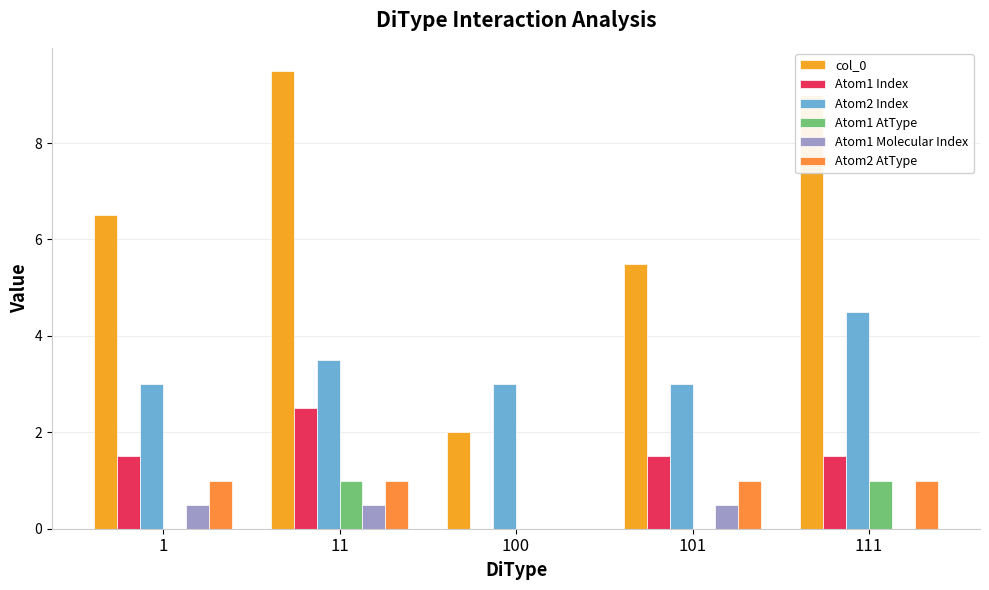

How many groups of bars are there?

5